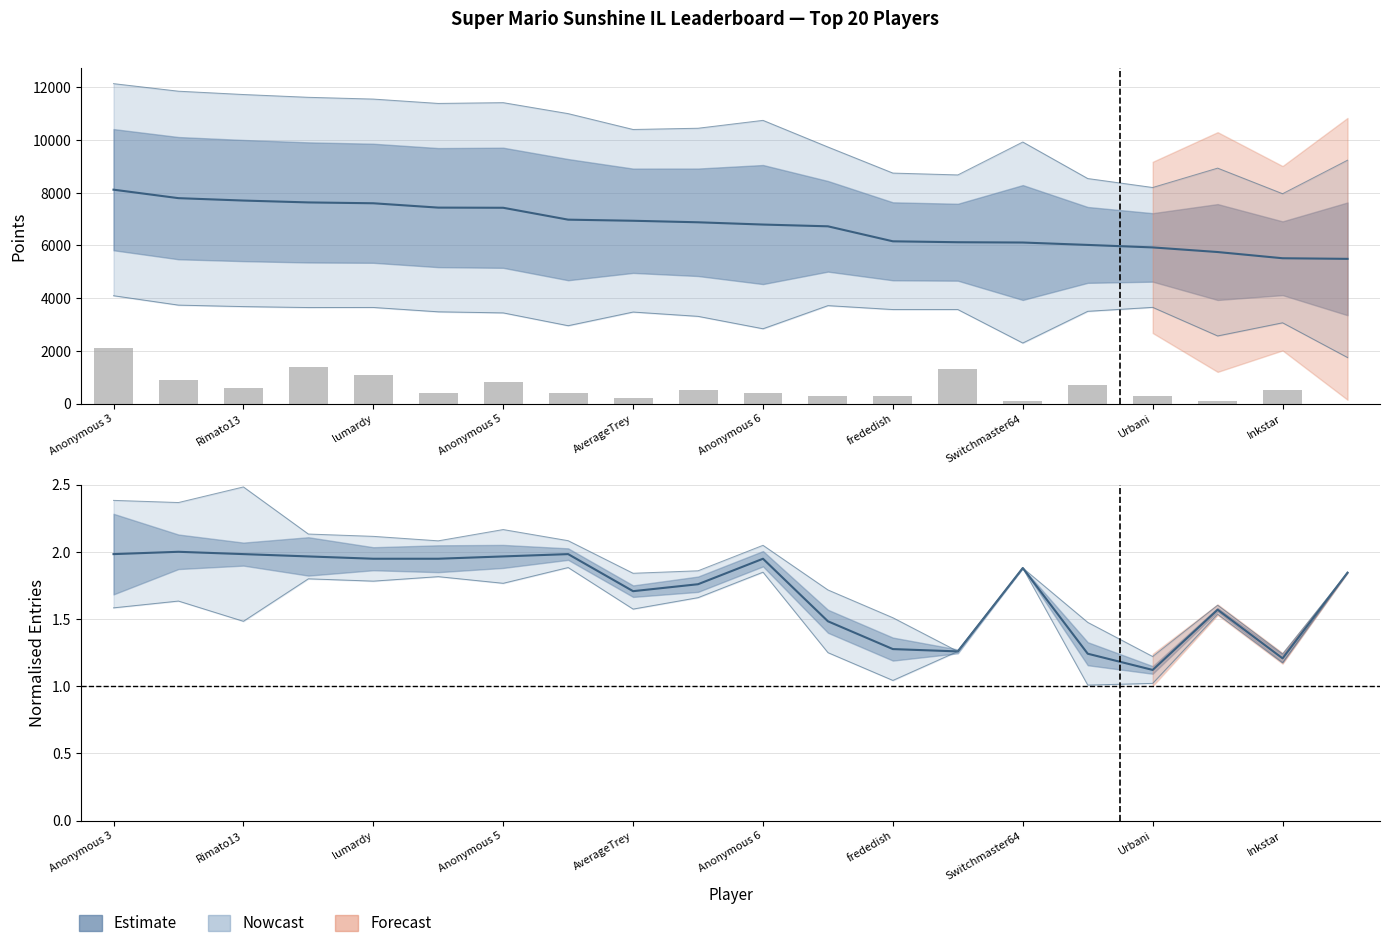

What is the highest value of the Points series?

8118.0